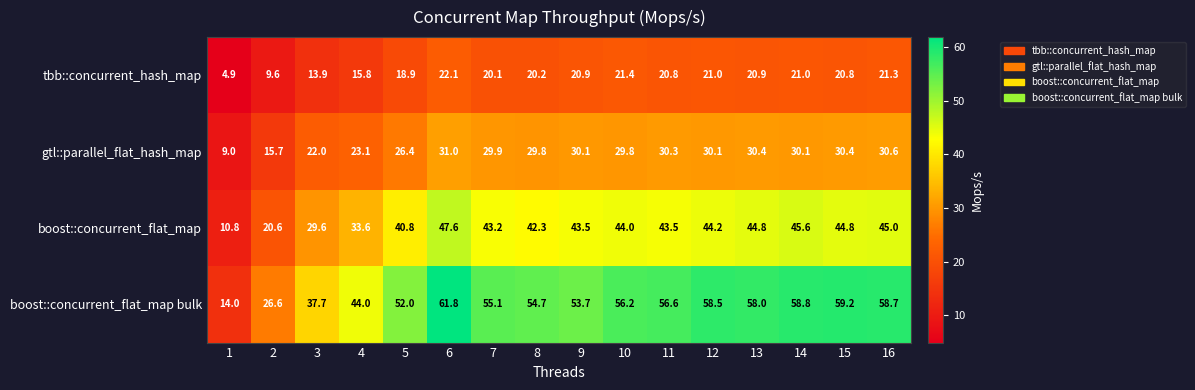

The value of gtl::parallel_flat_hash_map at 5 is 35.3. True or false?

False